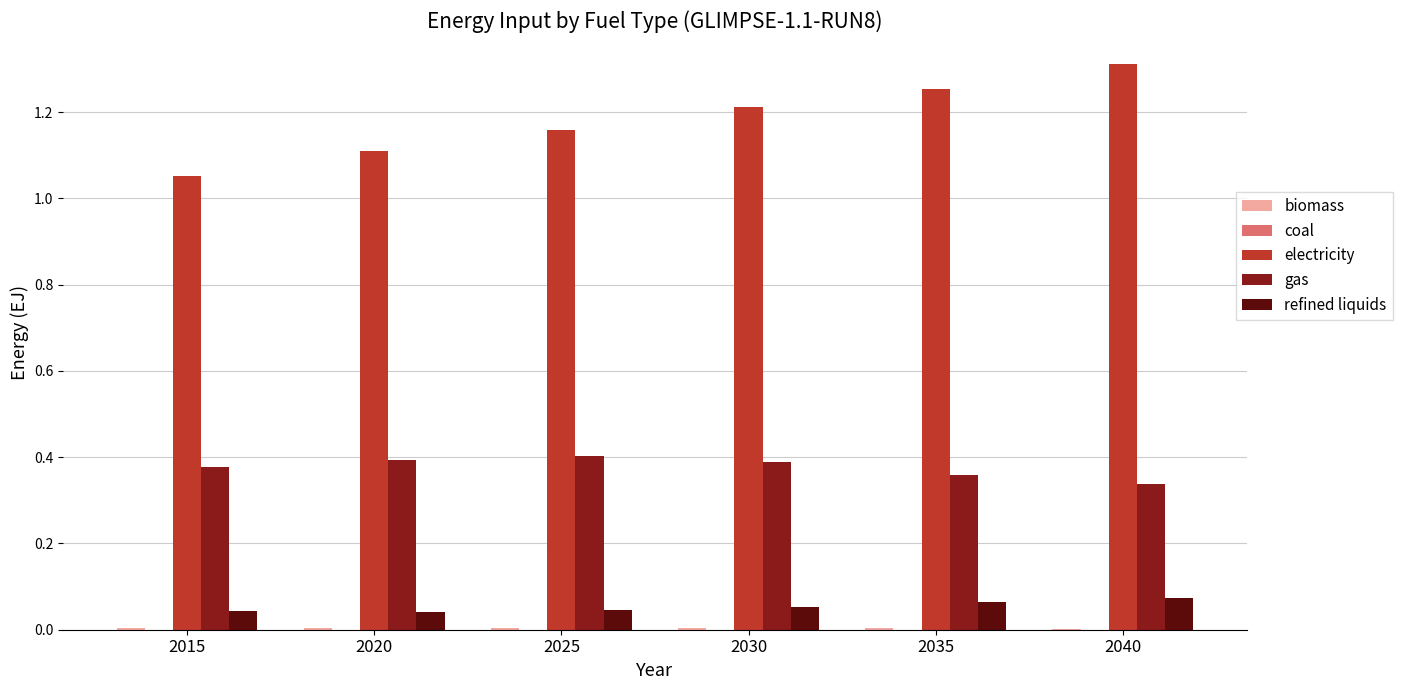

Is the value of electricity at 2015 greater than the value of gas at 2020?

Yes